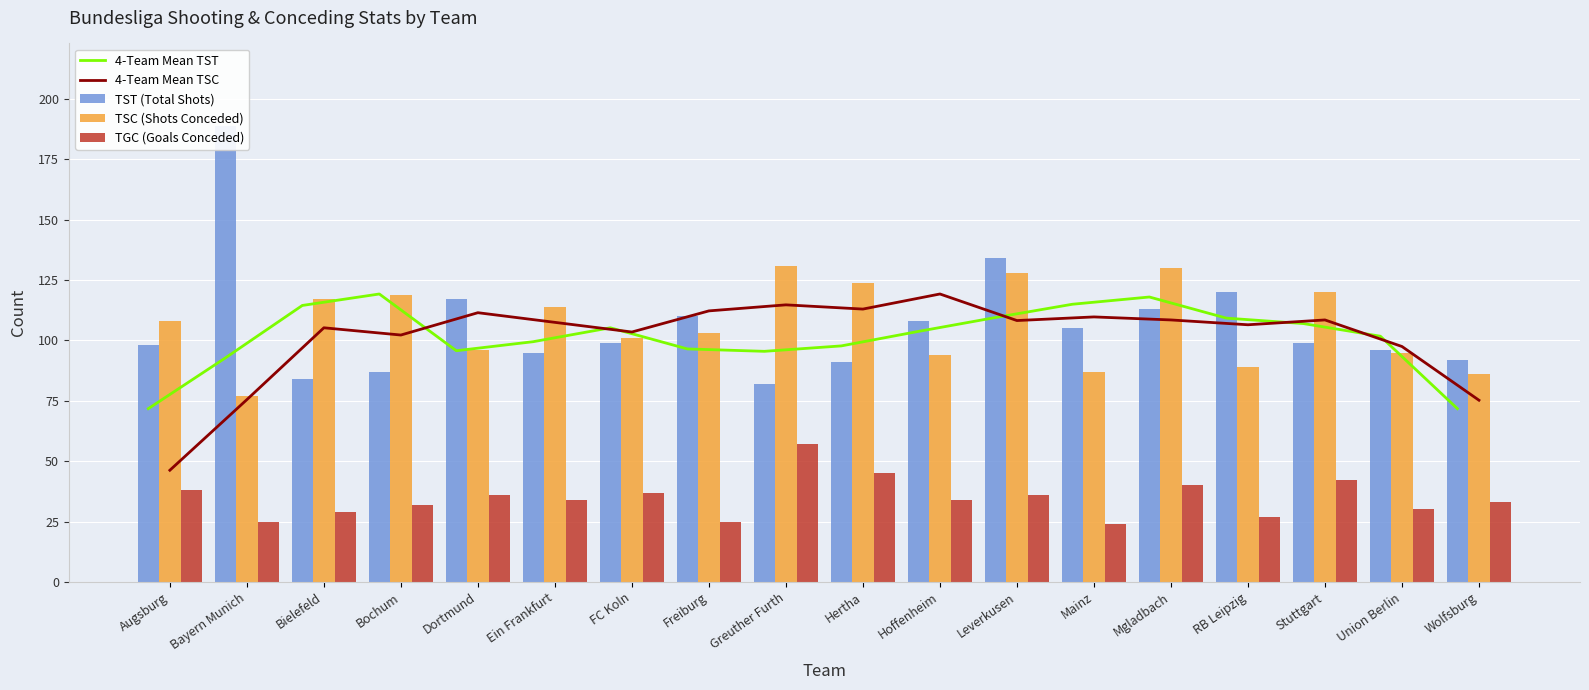

What is the lowest value of the TGC (Goals Conceded) series?

24.0